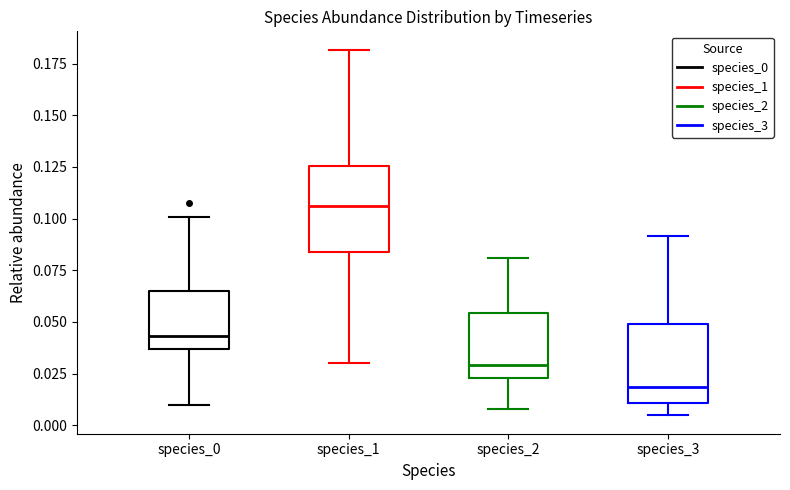

Where is the lower edge of the box for species_3 on the y-axis? The values are not printed on the chart, so give them approximately, as read against the axis.

0.010